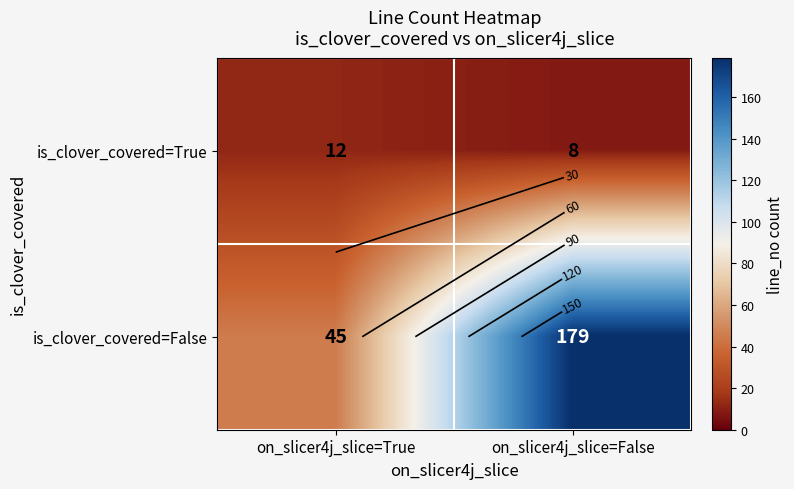

What is the difference between the is_clover_covered=False values at on_slicer4j_slice=False and on_slicer4j_slice=True?

134